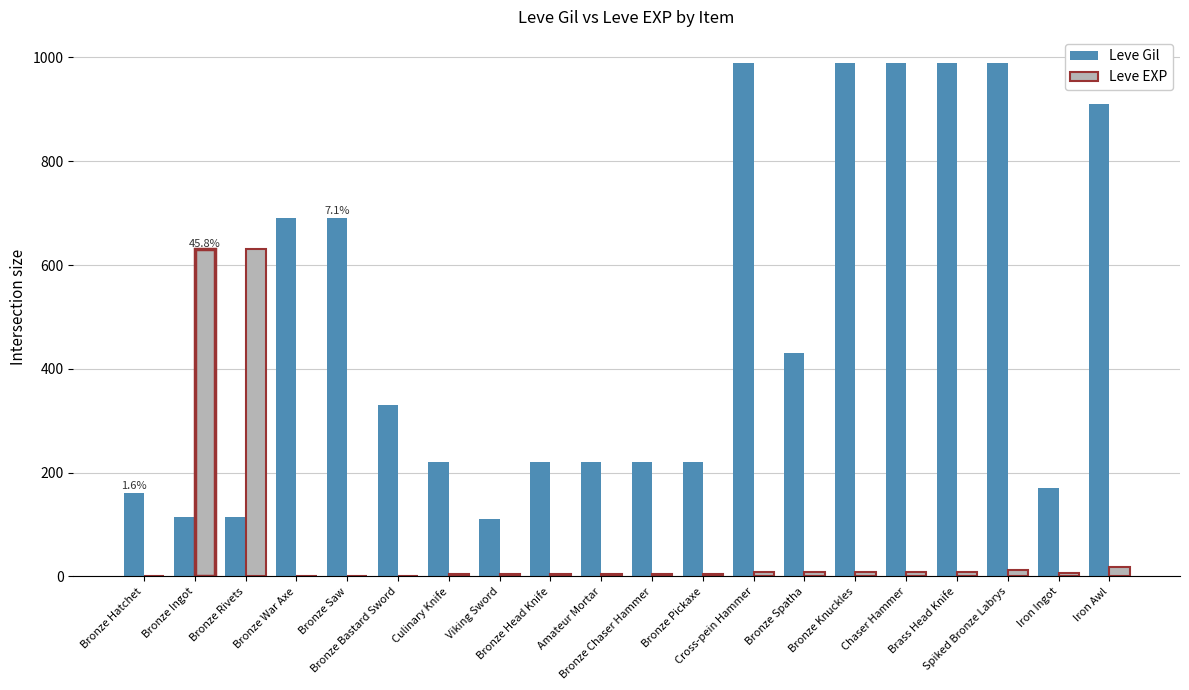

How many groups of bars are there?

20